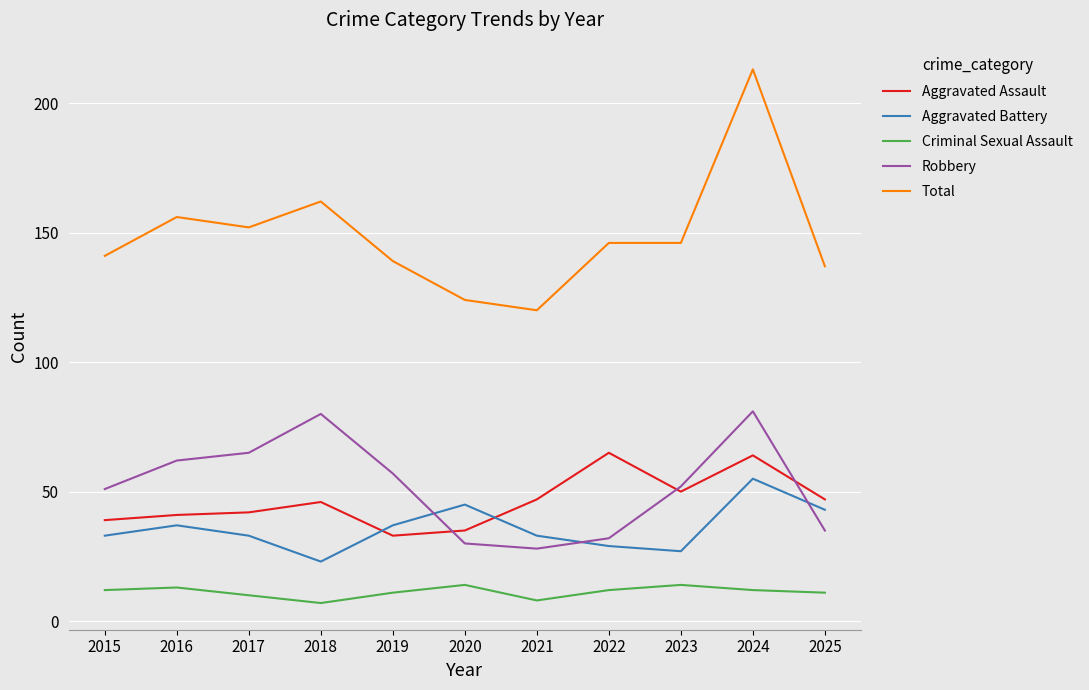

Reading left to right, transcribe all the data shown in this chart.

Aggravated Assault: 39	41	42	46	33	35	47	65	50	64	47
Aggravated Battery: 33	37	33	23	37	45	33	29	27	55	43
Criminal Sexual Assault: 12	13	10	7	11	14	8	12	14	12	11
Robbery: 51	62	65	80	57	30	28	32	52	81	35
Total: 141	156	152	162	139	124	120	146	146	213	137